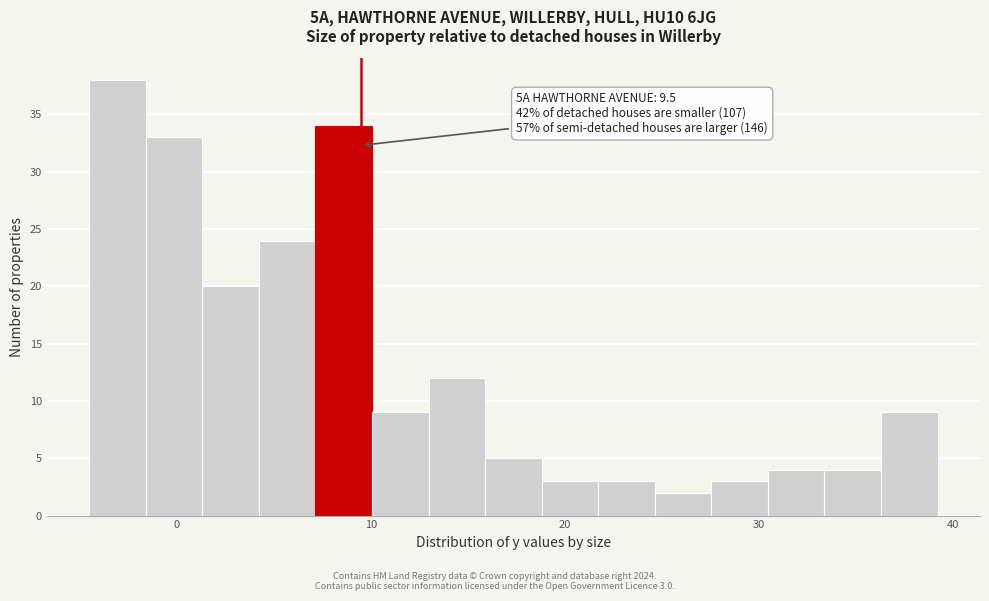

Read against the x-axis, roughly where is the centre of the tallest bar?

-3